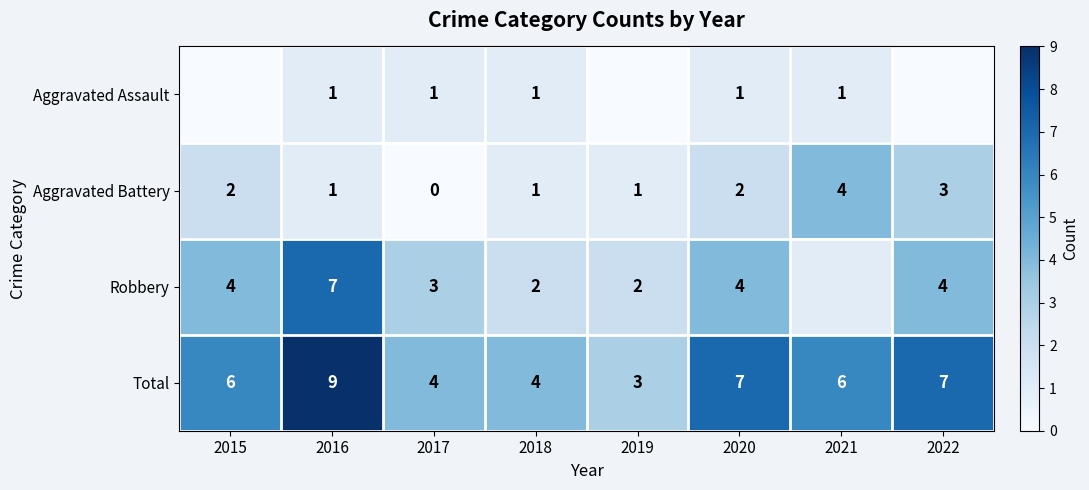

At 2020, list the series in order from largest to smallest.

Total, Robbery, Aggravated Battery, Aggravated Assault